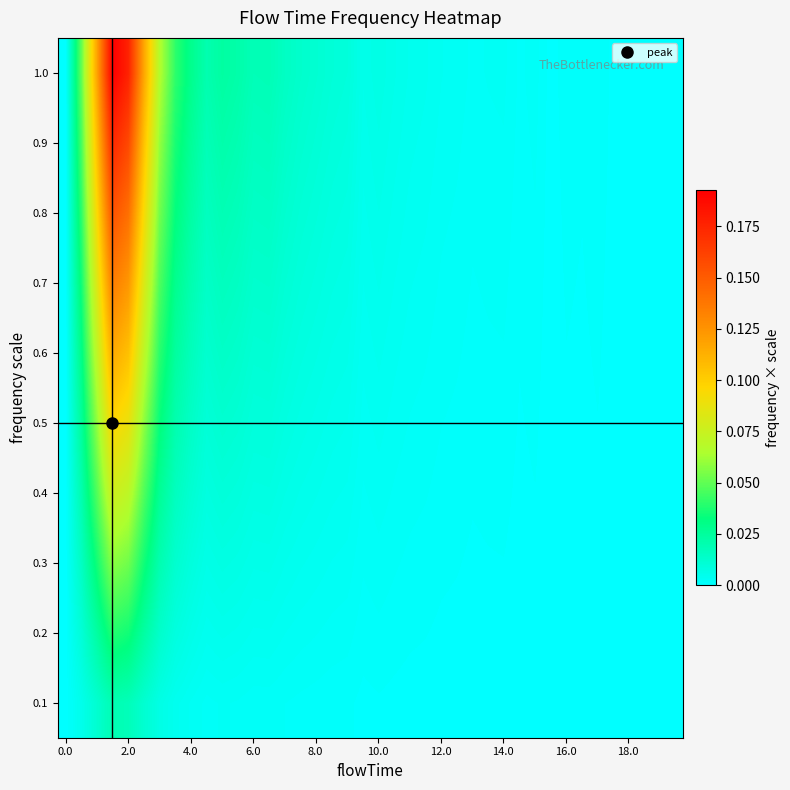

How many data points does each series have?

40